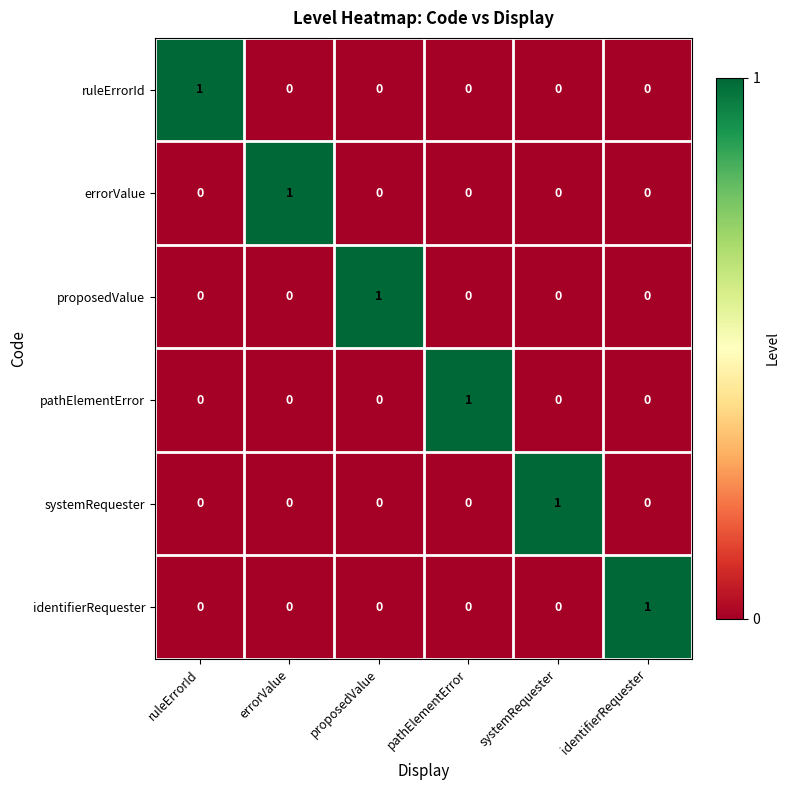

At how many categories does at least one series exceed 0?

6